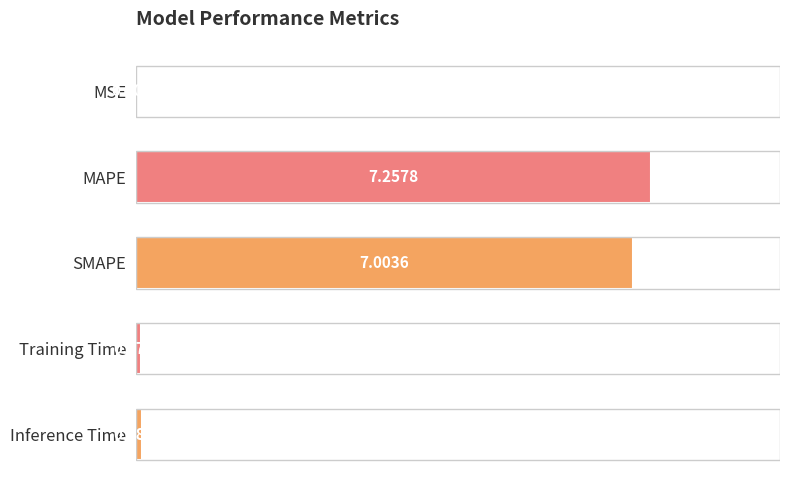

How many series are shown in this chart?

1